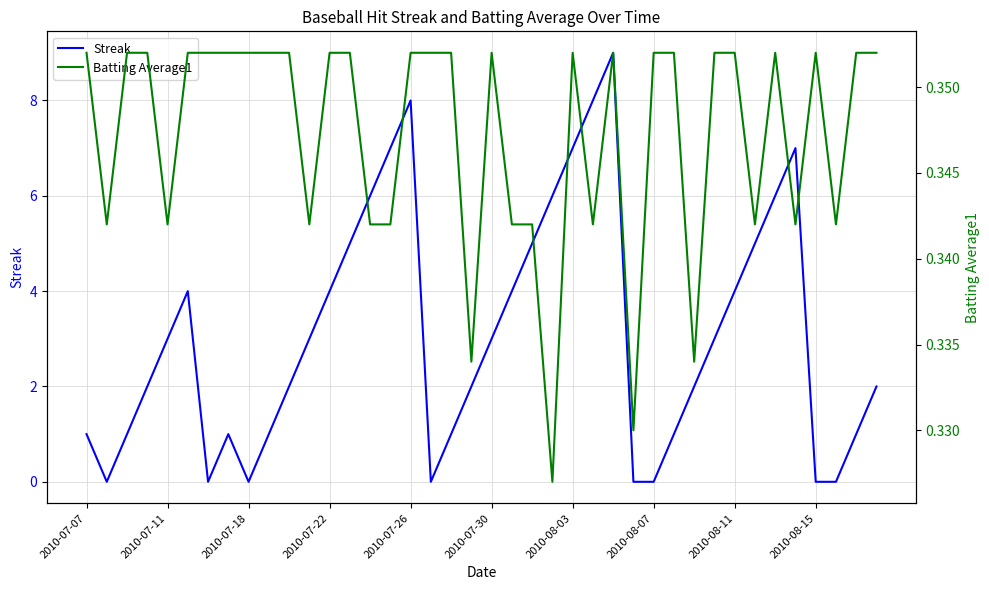

What is the average value of the Streak series?

3.1